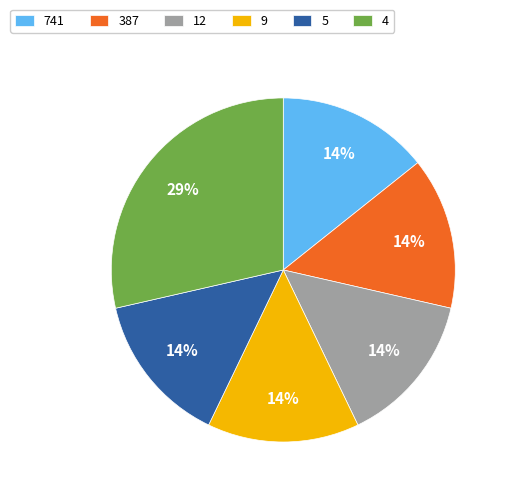

Does any single category account for the majority?

No